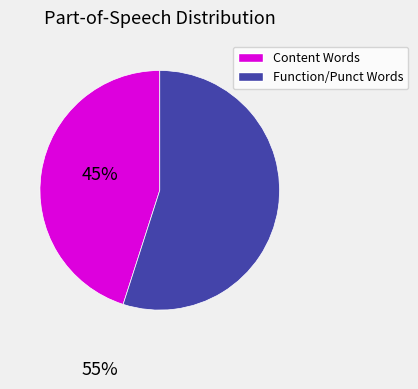

Does any single category account for the majority?

Yes